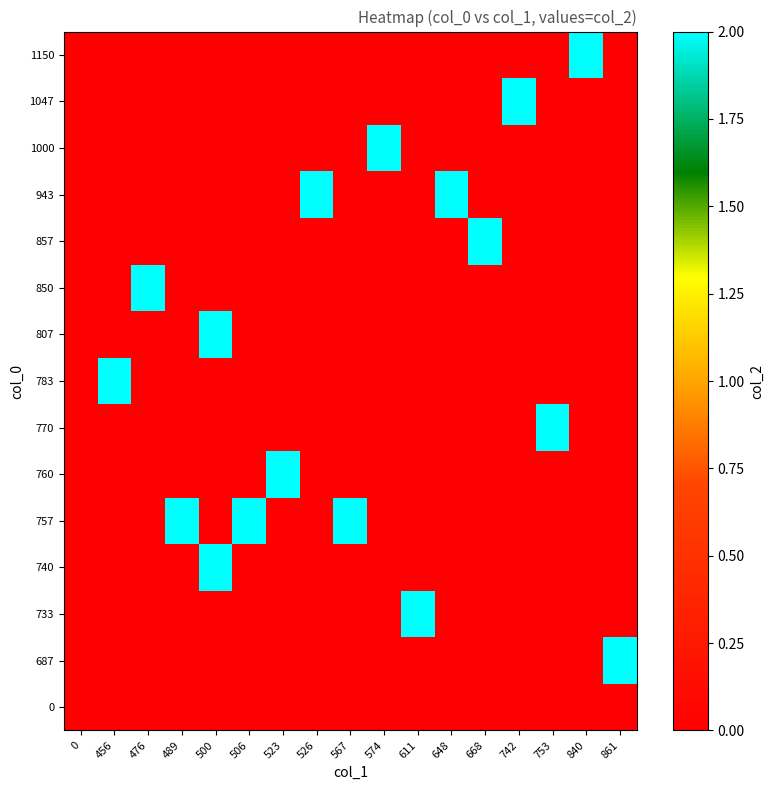

Reading right to left, transcribe all the data shown in this chart.

0: 861=0	840=0	753=0	742=0	668=0	648=0	611=0	574=0	567=0	526=0	523=0	506=0	500=0	489=0	476=0	456=0	0=0
687: 861=2	840=0	753=0	742=0	668=0	648=0	611=0	574=0	567=0	526=0	523=0	506=0	500=0	489=0	476=0	456=0	0=0
733: 861=0	840=0	753=0	742=0	668=0	648=0	611=2	574=0	567=0	526=0	523=0	506=0	500=0	489=0	476=0	456=0	0=0
740: 861=0	840=0	753=0	742=0	668=0	648=0	611=0	574=0	567=0	526=0	523=0	506=0	500=2	489=0	476=0	456=0	0=0
757: 861=0	840=0	753=0	742=0	668=0	648=0	611=0	574=0	567=2	526=0	523=0	506=2	500=0	489=2	476=0	456=0	0=0
760: 861=0	840=0	753=0	742=0	668=0	648=0	611=0	574=0	567=0	526=0	523=2	506=0	500=0	489=0	476=0	456=0	0=0
770: 861=0	840=0	753=2	742=0	668=0	648=0	611=0	574=0	567=0	526=0	523=0	506=0	500=0	489=0	476=0	456=0	0=0
783: 861=0	840=0	753=0	742=0	668=0	648=0	611=0	574=0	567=0	526=0	523=0	506=0	500=0	489=0	476=0	456=2	0=0
807: 861=0	840=0	753=0	742=0	668=0	648=0	611=0	574=0	567=0	526=0	523=0	506=0	500=2	489=0	476=0	456=0	0=0
850: 861=0	840=0	753=0	742=0	668=0	648=0	611=0	574=0	567=0	526=0	523=0	506=0	500=0	489=0	476=2	456=0	0=0
857: 861=0	840=0	753=0	742=0	668=2	648=0	611=0	574=0	567=0	526=0	523=0	506=0	500=0	489=0	476=0	456=0	0=0
943: 861=0	840=0	753=0	742=0	668=0	648=2	611=0	574=0	567=0	526=2	523=0	506=0	500=0	489=0	476=0	456=0	0=0
1000: 861=0	840=0	753=0	742=0	668=0	648=0	611=0	574=2	567=0	526=0	523=0	506=0	500=0	489=0	476=0	456=0	0=0
1047: 861=0	840=0	753=0	742=2	668=0	648=0	611=0	574=0	567=0	526=0	523=0	506=0	500=0	489=0	476=0	456=0	0=0
1150: 861=0	840=2	753=0	742=0	668=0	648=0	611=0	574=0	567=0	526=0	523=0	506=0	500=0	489=0	476=0	456=0	0=0